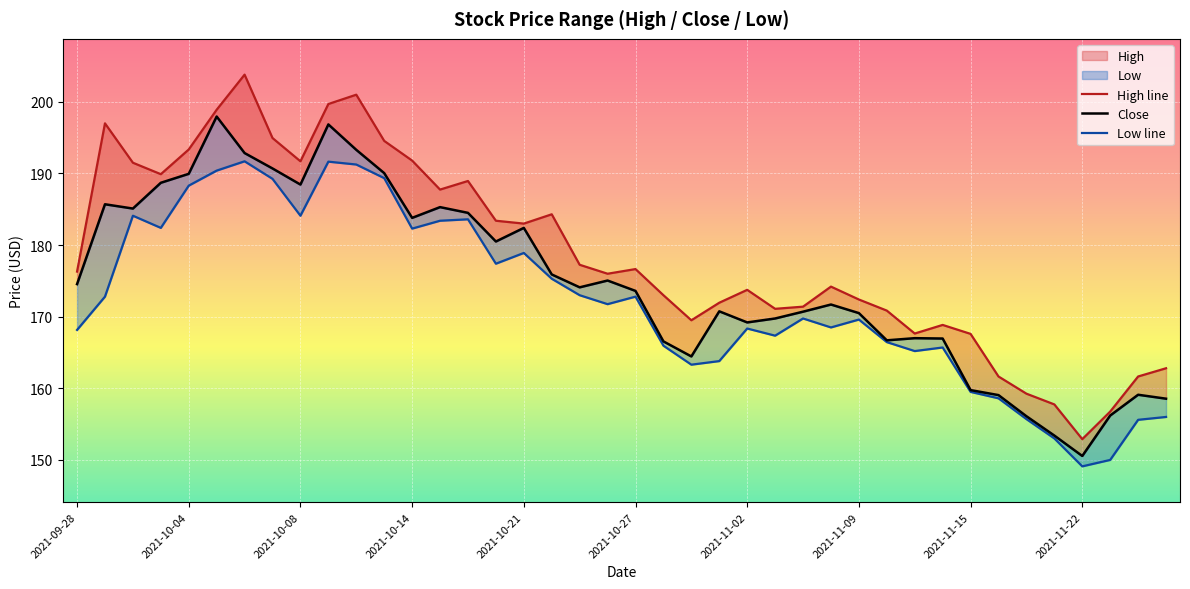

What is the maximum value shown in the chart?

203.8